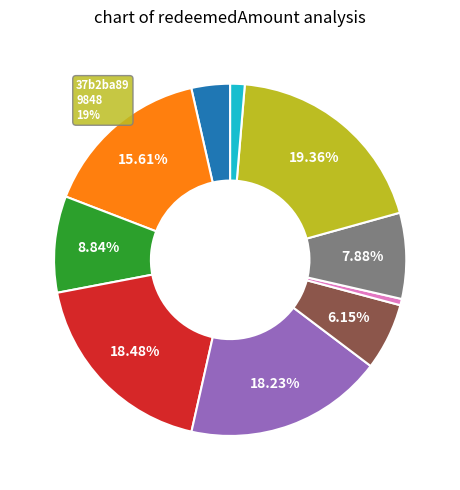

To the nearest percent, what is the average slice percentage?

10%